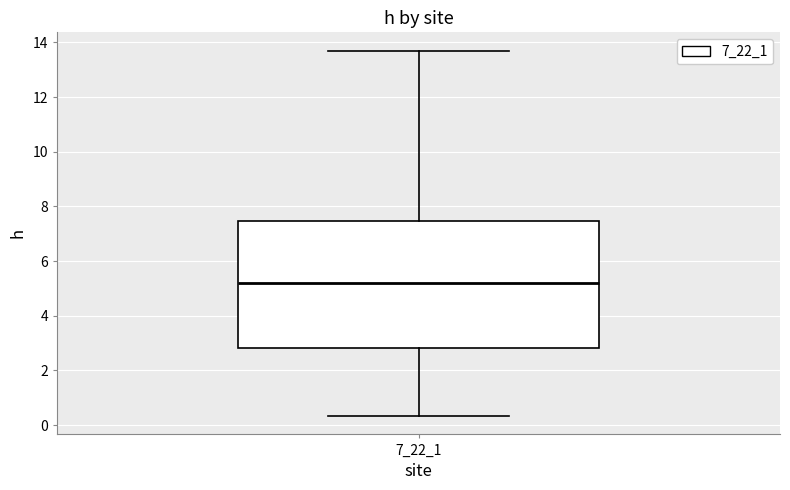

Transcribe this box plot: give where the median line is, the range the box spans, and where the two whiskers end, as read against the y-axis. The values are not printed on the chart, so give them approximately, as read against the axis.

median 5.2, box 2.8 to 7.4, whiskers 0.4 to 13.8